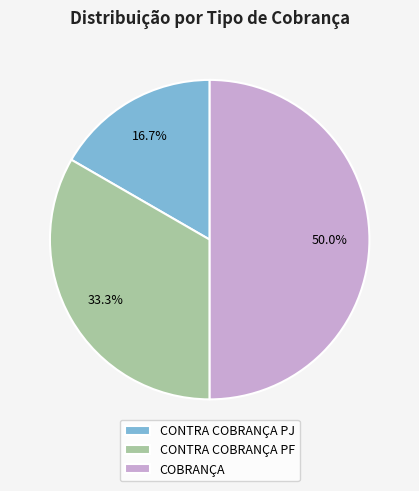

Between CONTRA COBRANÇA PF and CONTRA COBRANÇA PJ, which is larger?

CONTRA COBRANÇA PF